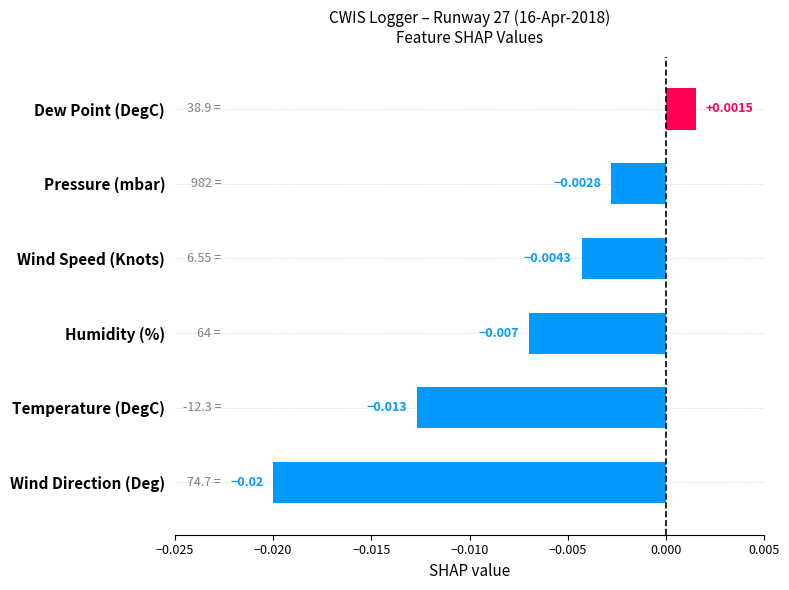

List the labels in order of value, smallest first.

Wind Direction (Deg), Temperature (DegC), Humidity (%), Wind Speed (Knots), Pressure (mbar), Dew Point (DegC)